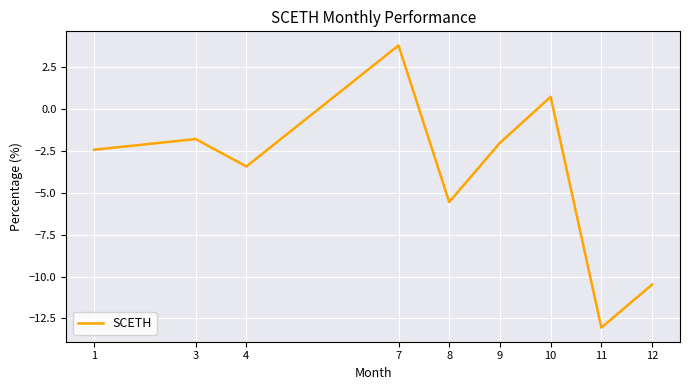

True or false: there are more than 0 points higher than both neighbors.

True